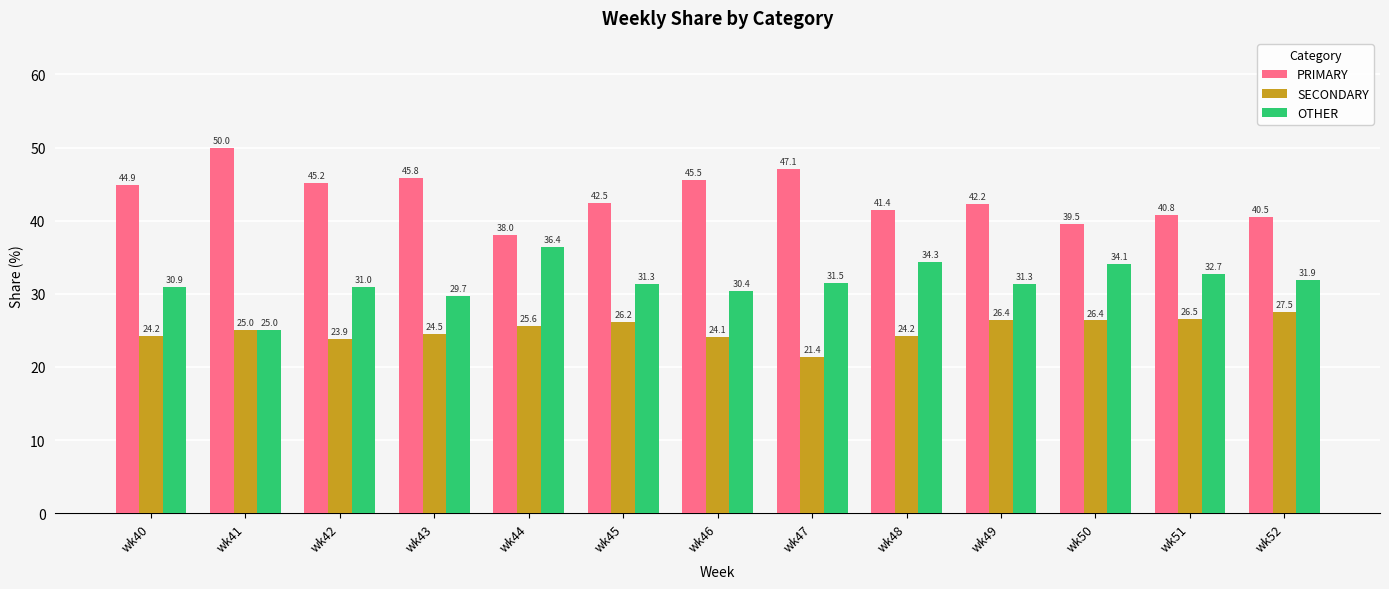

At how many categories does at least one series exceed 48?

1